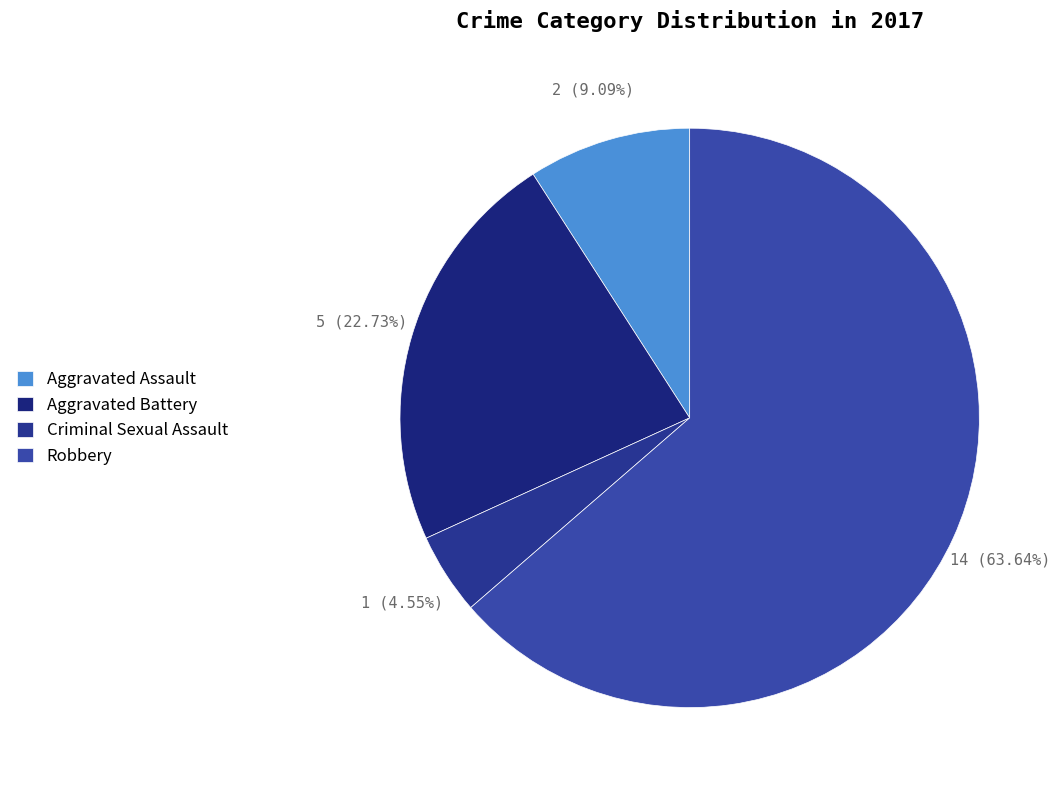

The Aggravated Assault slice represents 23% of the pie. True or false?

False